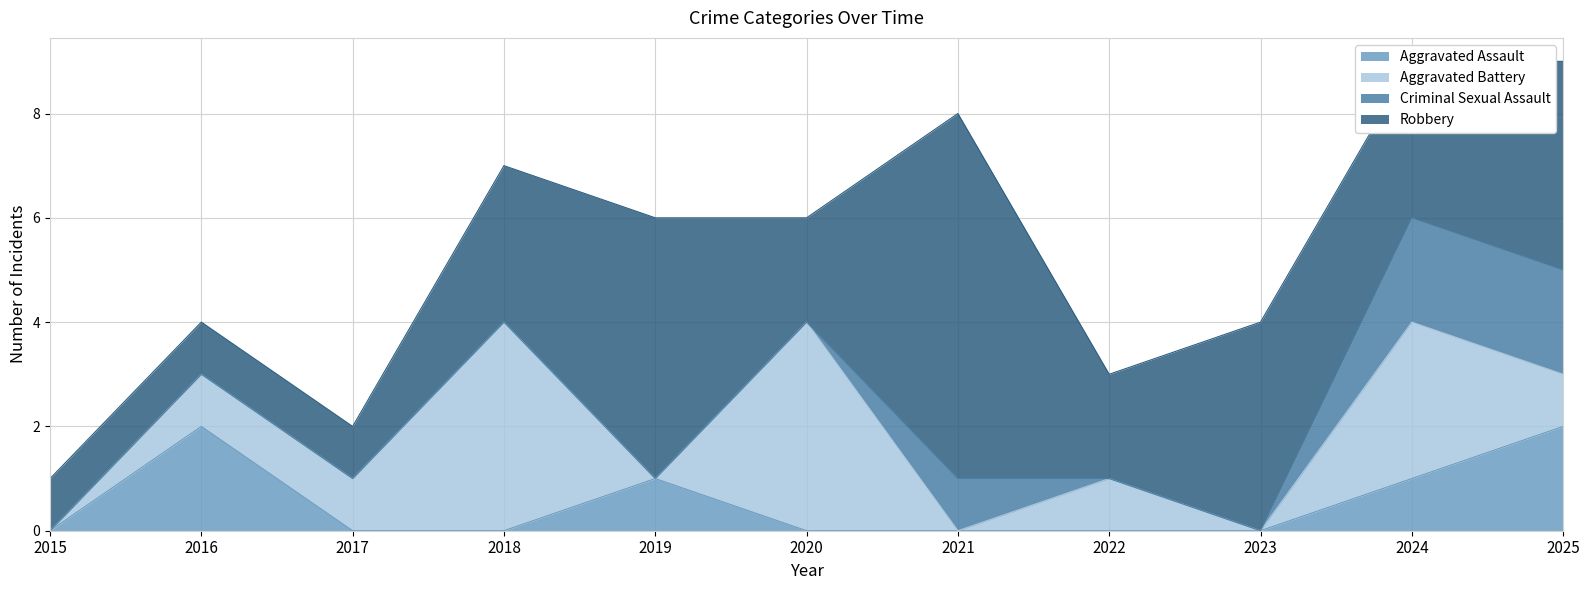

The Criminal Sexual Assault series shows 0 at 2019. True or false?

True